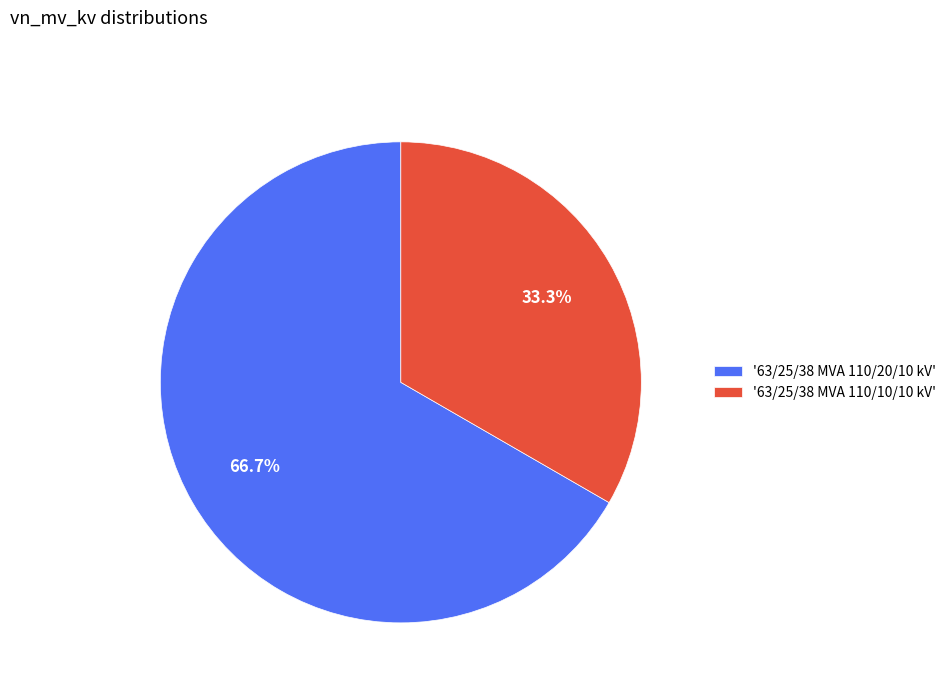

Is there any slice that represents more than half of the pie?

Yes